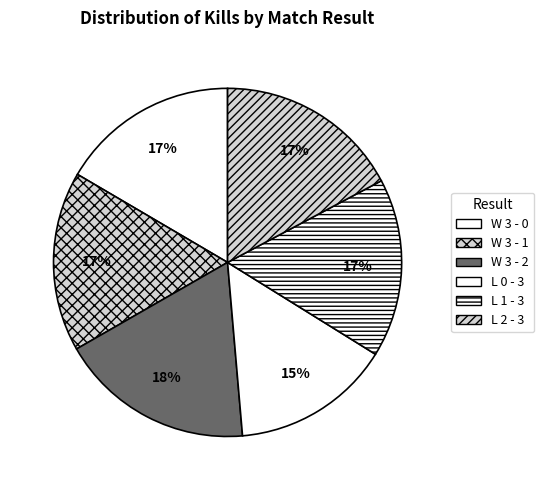

What percentage is the L 1 - 3 slice, to the nearest percent?

17%